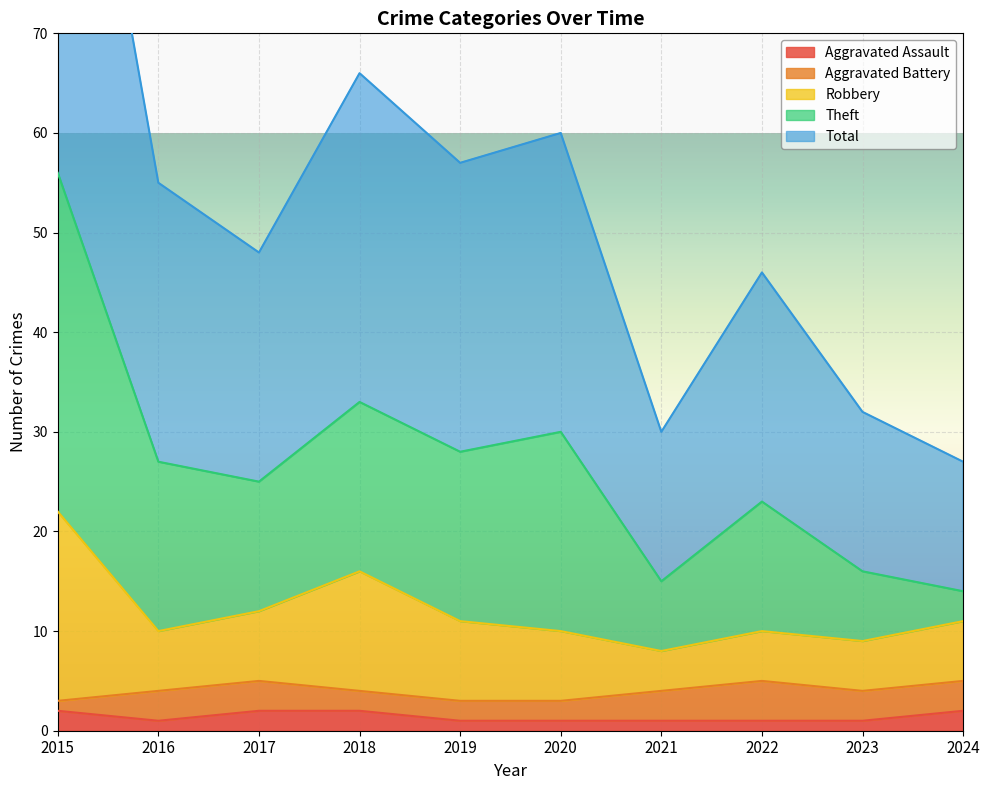

True or false: Aggravated Assault has a value of 1 at 2022.

True